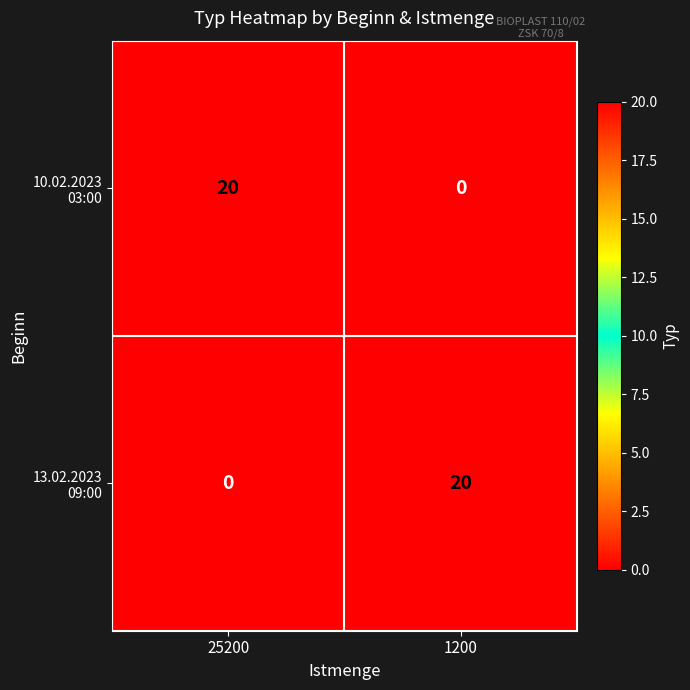

What is the total value across all series at 25200?

20